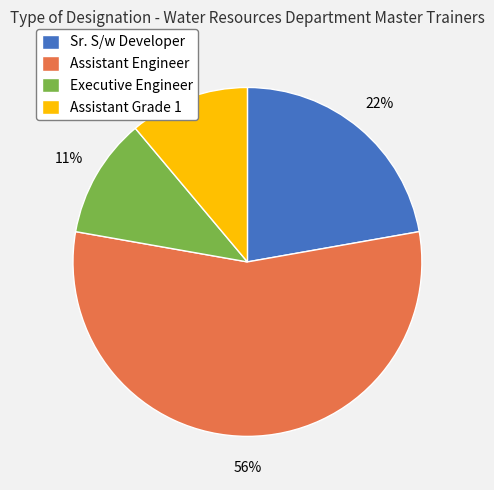

Between Sr. S/w Developer and Assistant Grade 1, which is larger?

Sr. S/w Developer